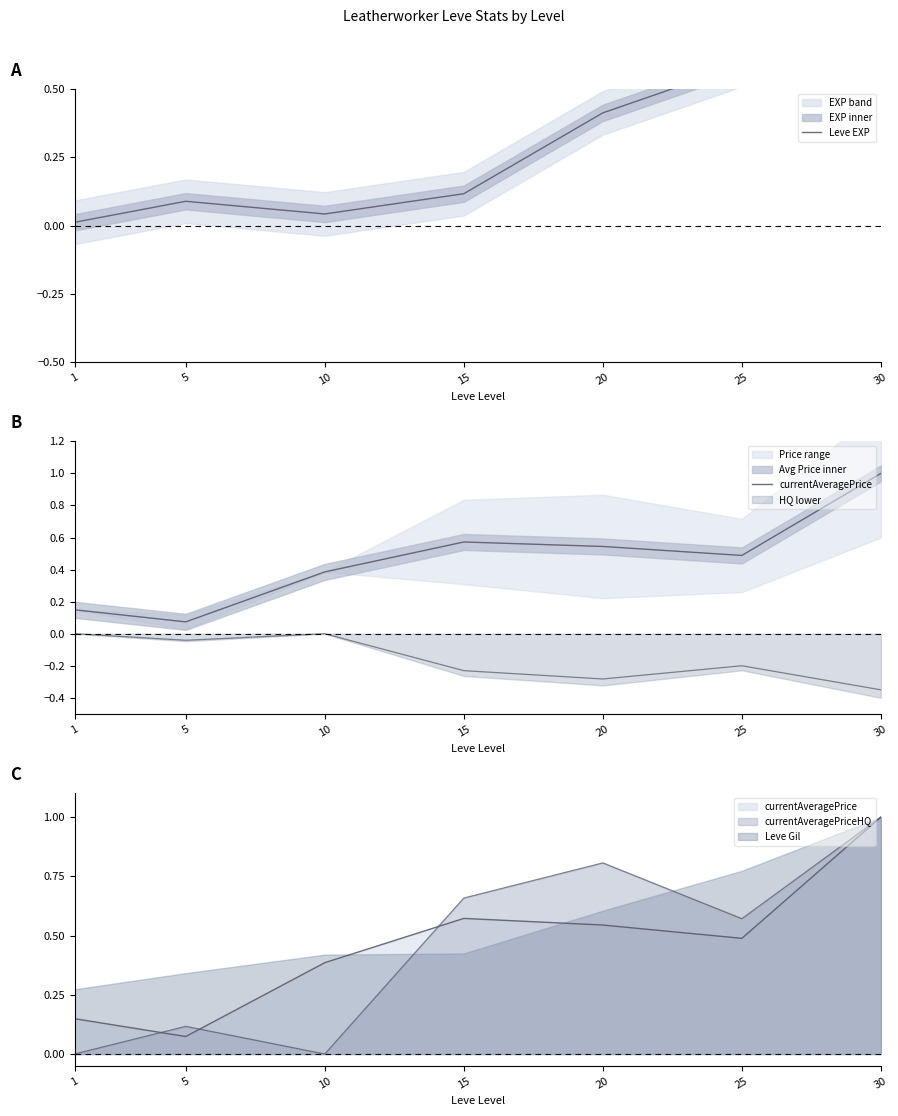

What is the difference between the currentAveragePrice values at 10 and 20?

0.2